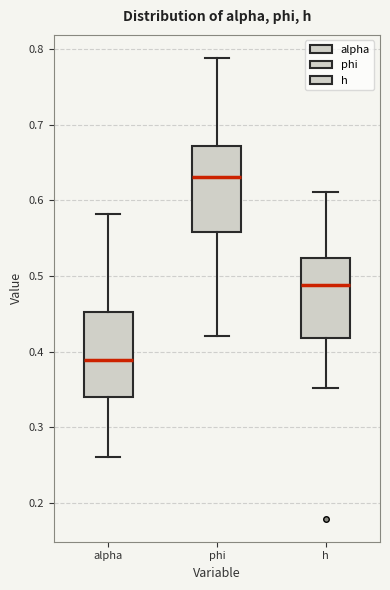

Which box has the lowest median line?

alpha